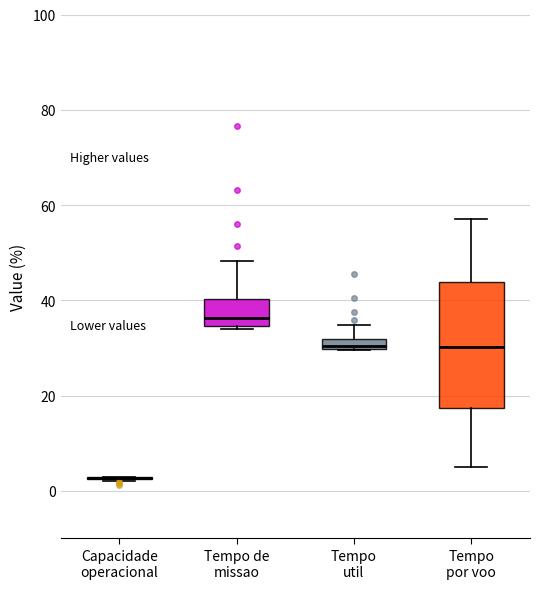

Comparing the boxes themselves (not the whiskers), which one is the tallest?

Tempo por voo